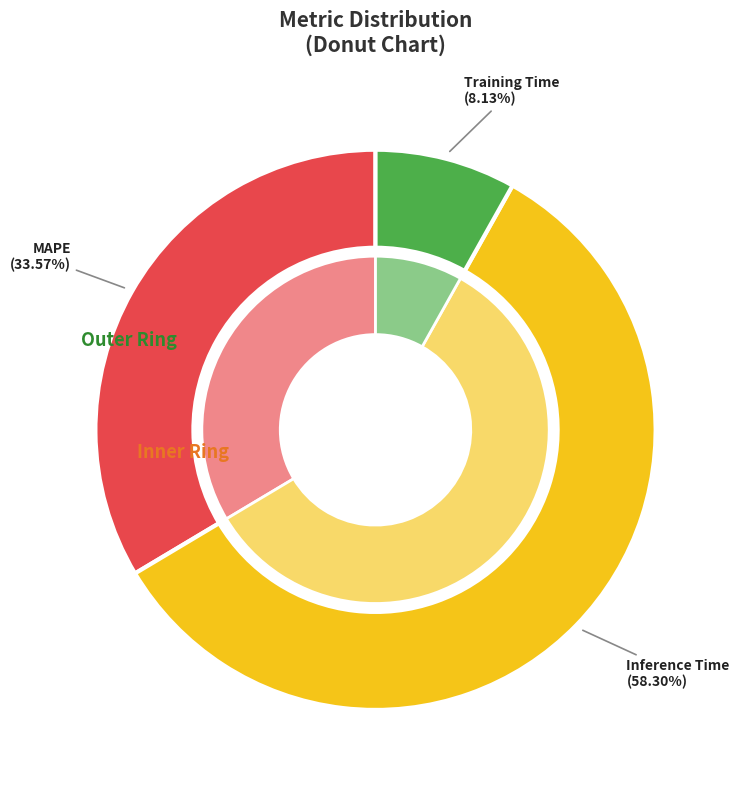

Do Training Time and Inference Time together represent more than half of the pie?

Yes